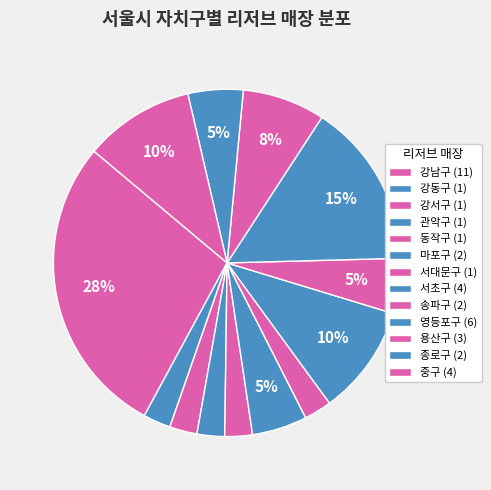

Count the number of slices in the pie.

13